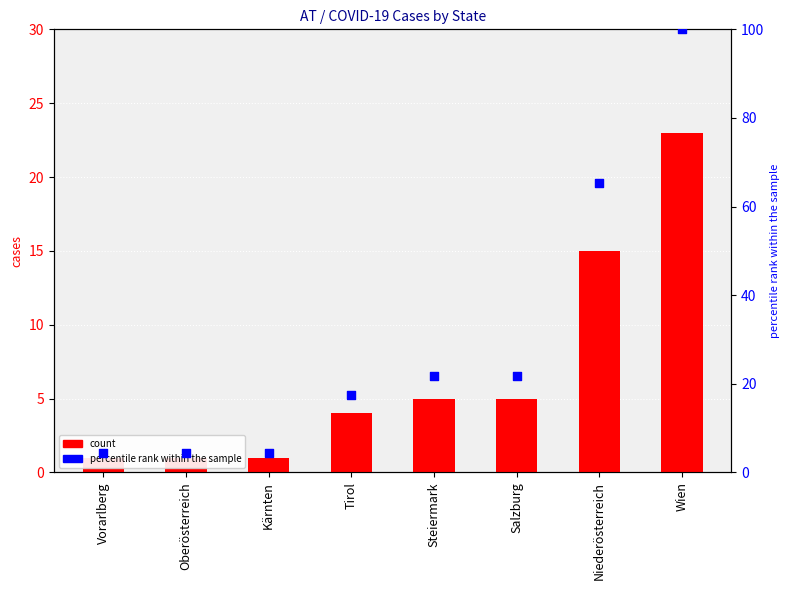

Approximately how many times larger is the value at Oberösterreich compared to Niederösterreich?

0.1